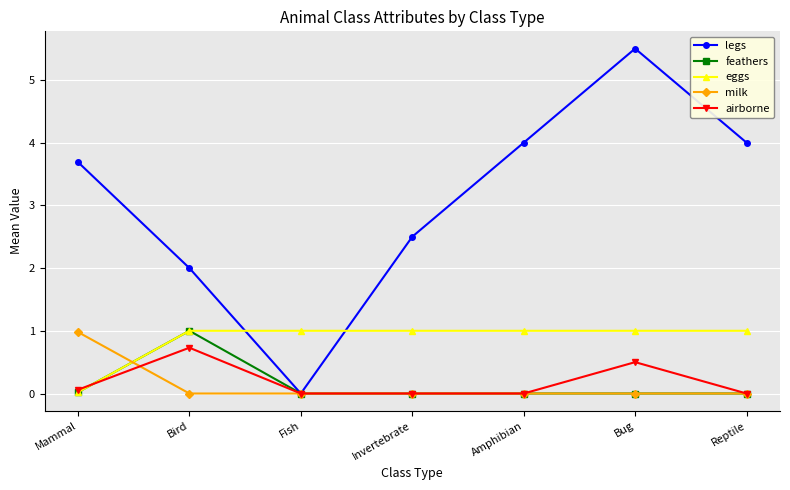

At which label does milk reach its peak?

Mammal